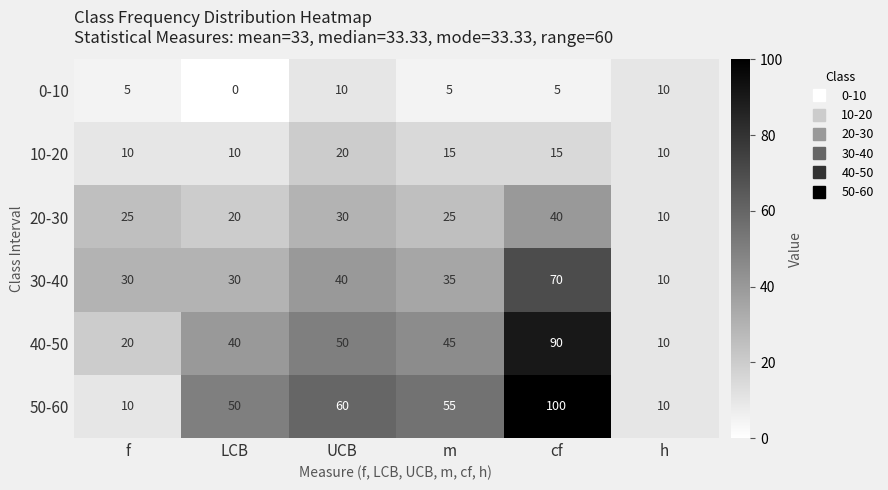

What is the difference between the maximum and second lowest values in the 0-10 series?

5